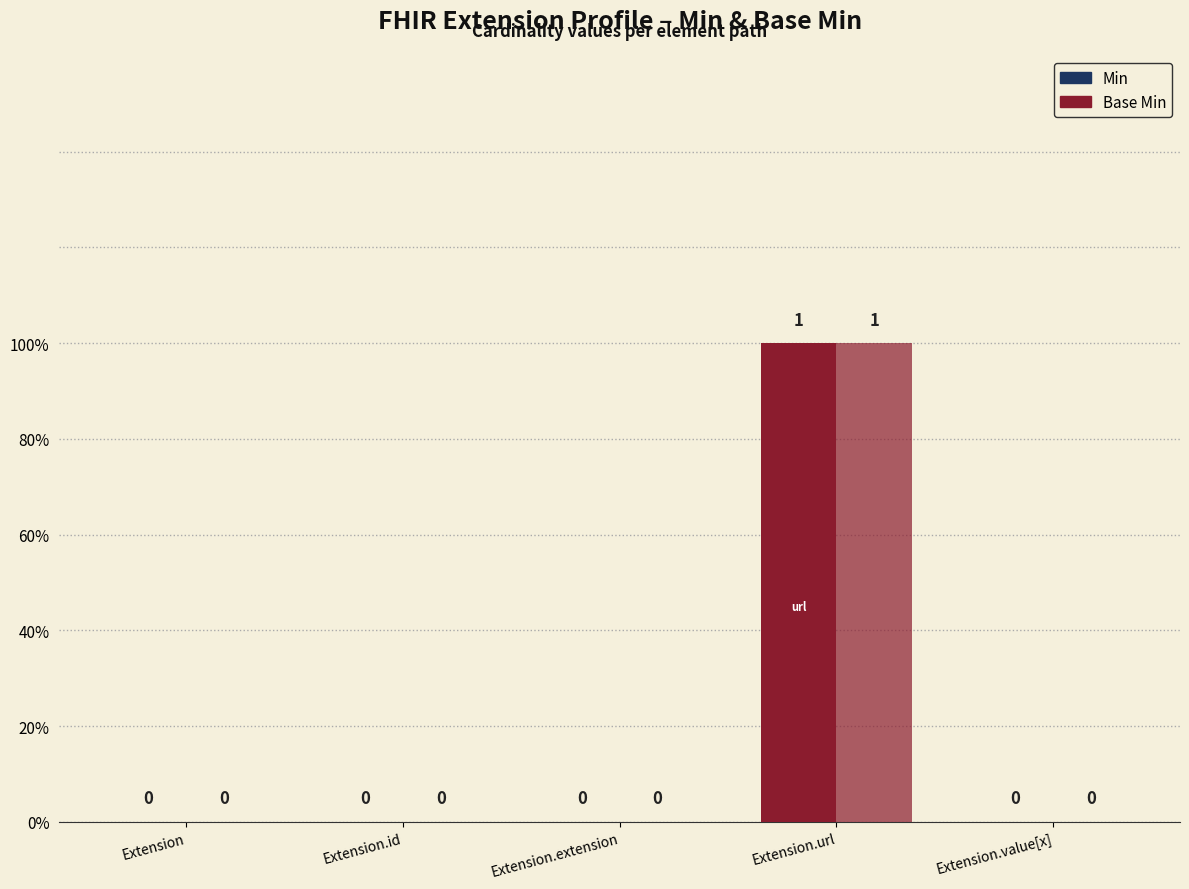

Which category has the highest value in the Base Min series?

Extension.url